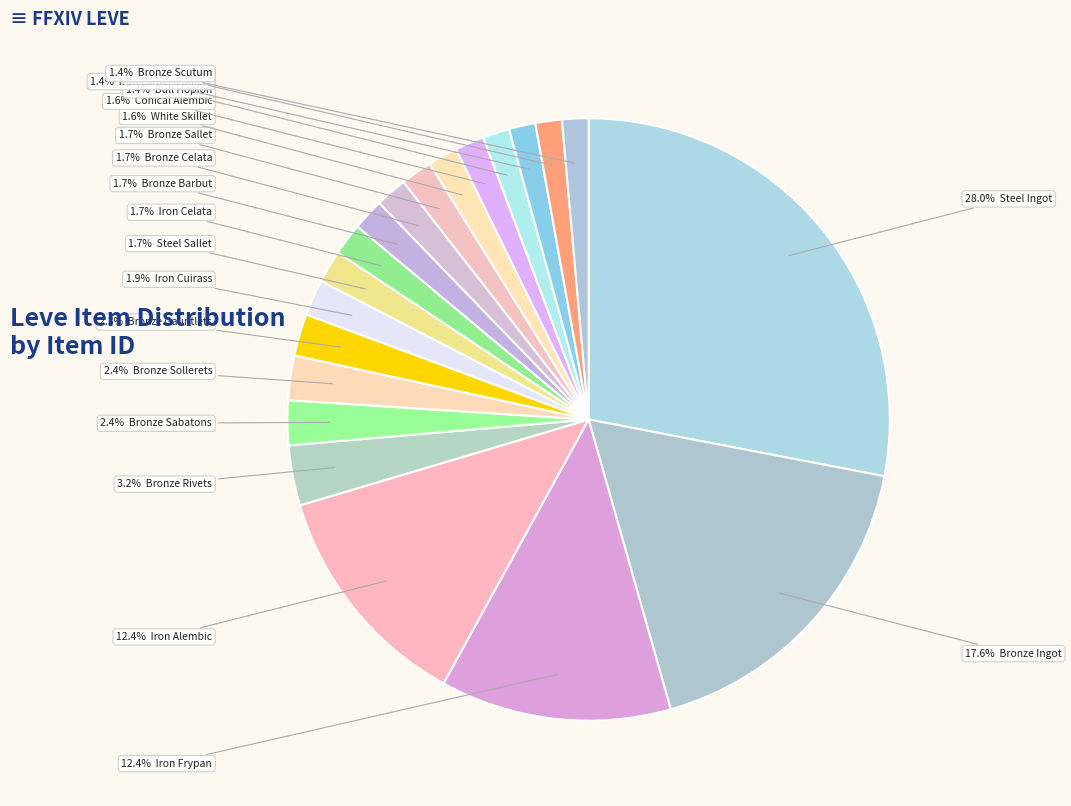

Does any single category account for the majority?

No